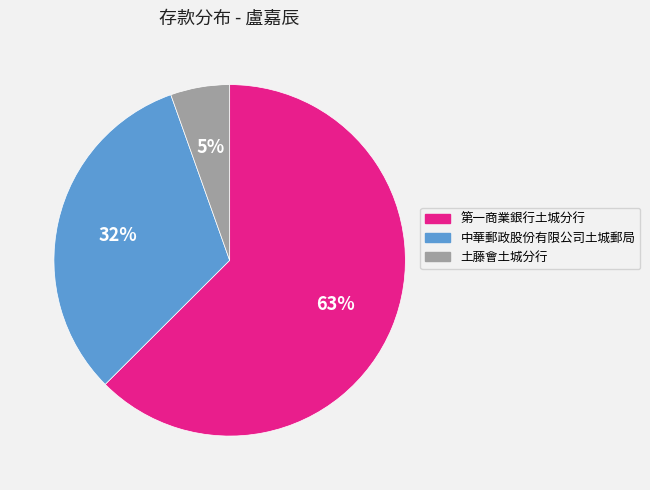

Between 土藤會土城分行 and 第一商業銀行土城分行, which is larger?

第一商業銀行土城分行